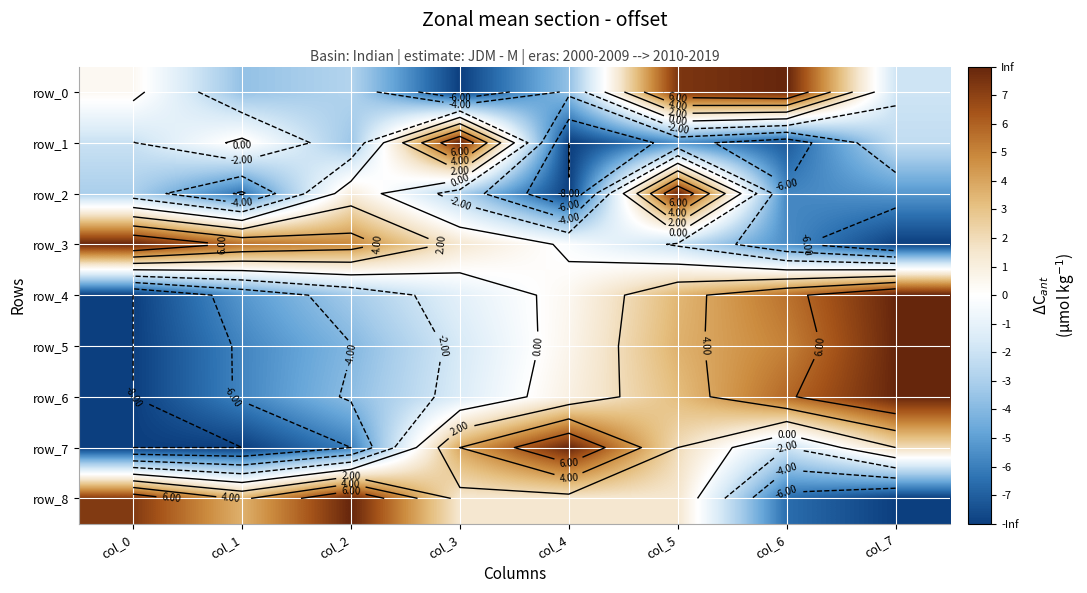

What is the approximate value of row_8 at col_0?

7.3